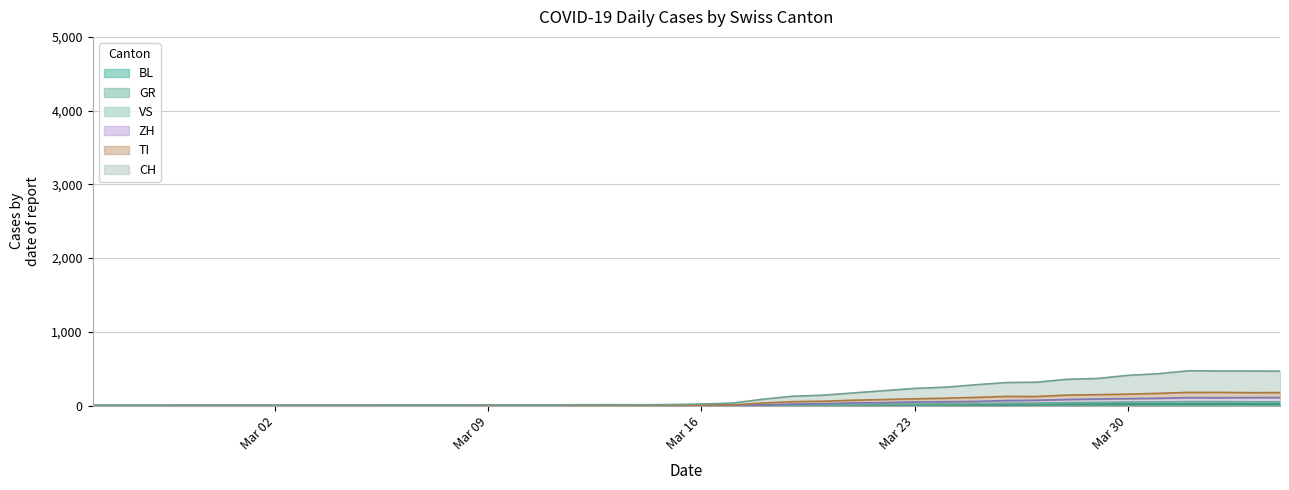

True or false: VS and TI cross at least once.

False